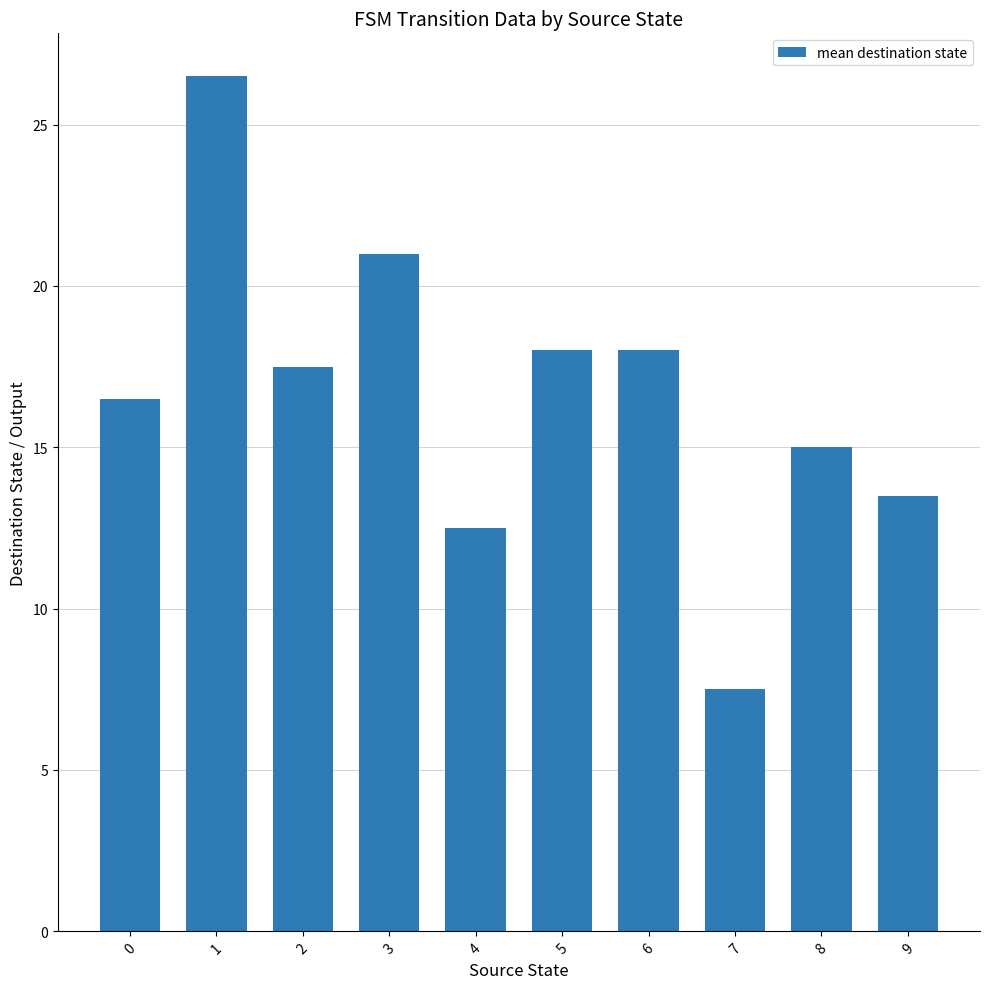

The chart shows a value of 26.5 at 1. True or false?

True